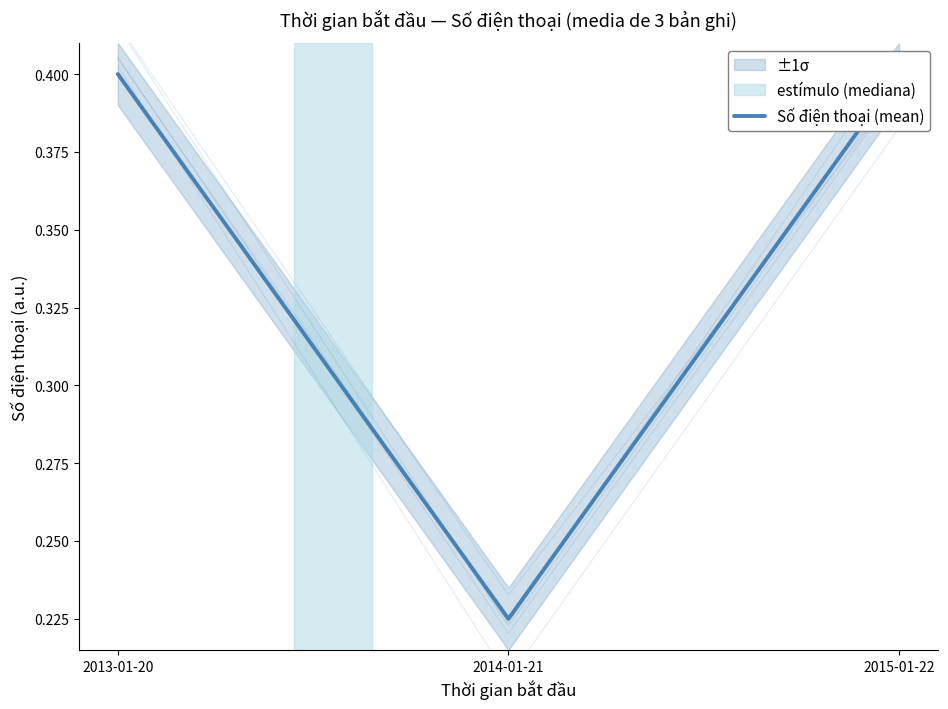

Which label corresponds to the smallest value in the chart?

2014-01-21